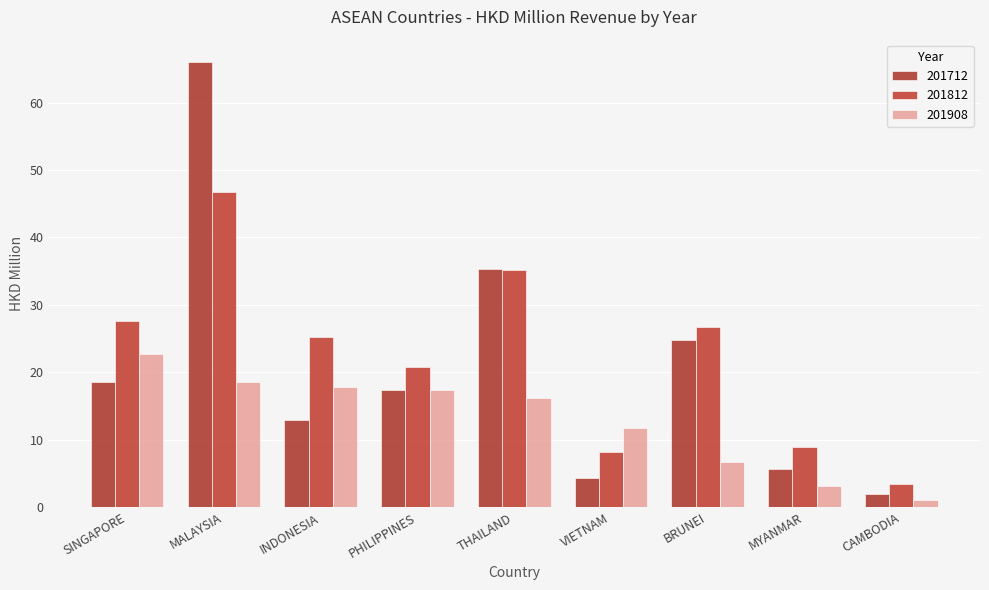

Where is 201712 nearest to the value 34?

THAILAND